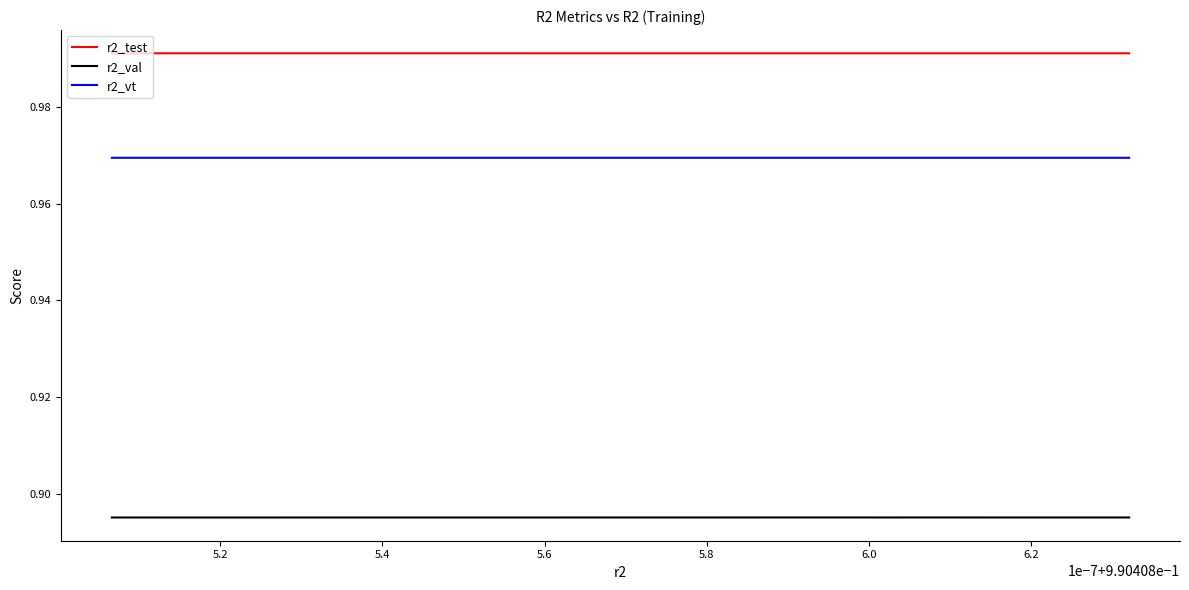

At which category does the chart reach its minimum across all series?

5.2